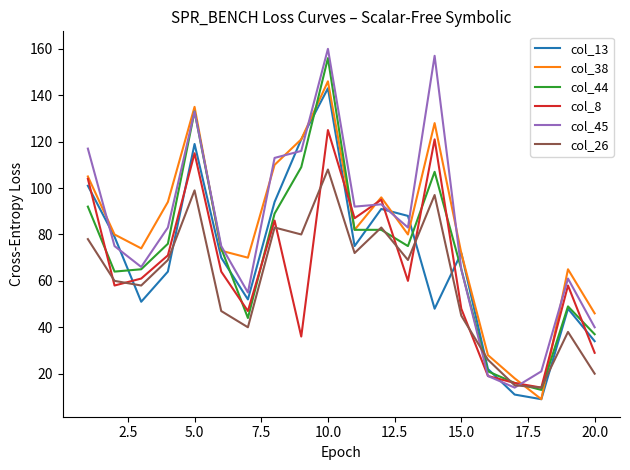

Is this an area chart (filled region under the line)?

No